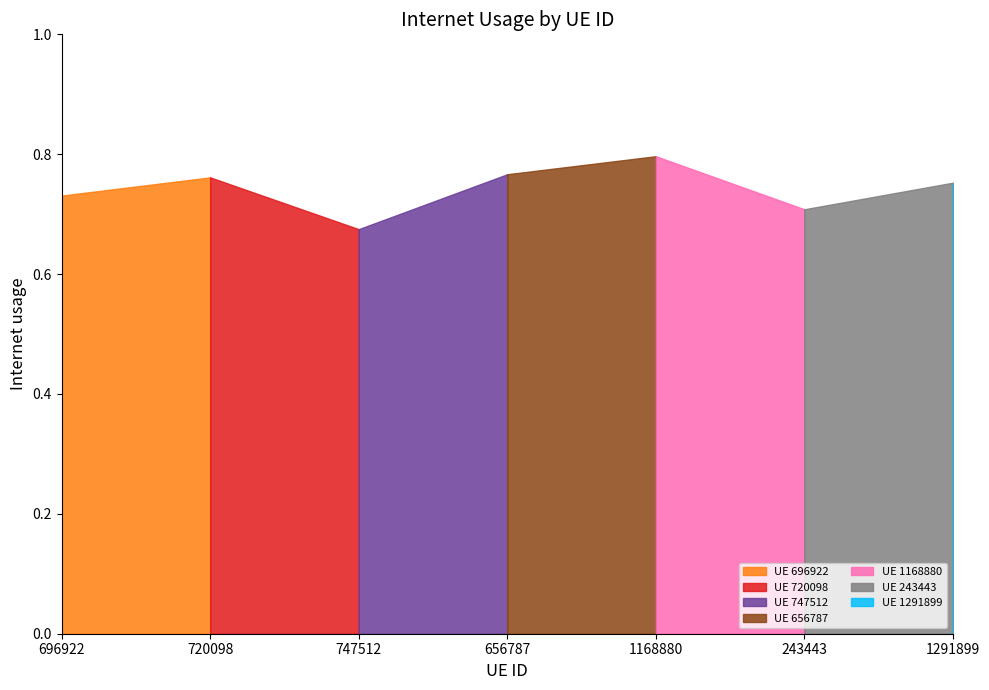

What is the difference between the values at 1168880 and 243443?

0.1